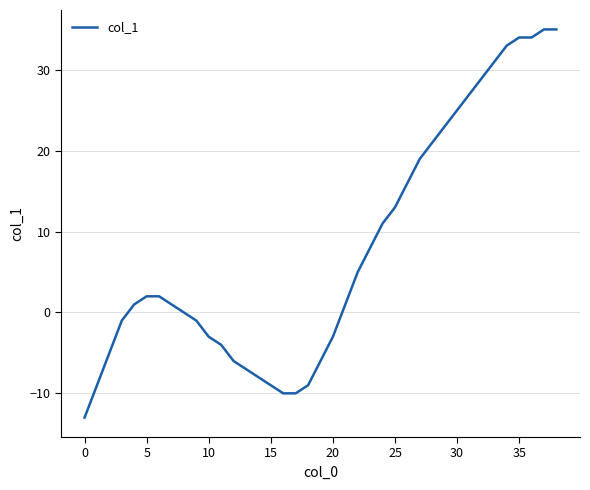

What is the difference between the maximum and minimum values?

48